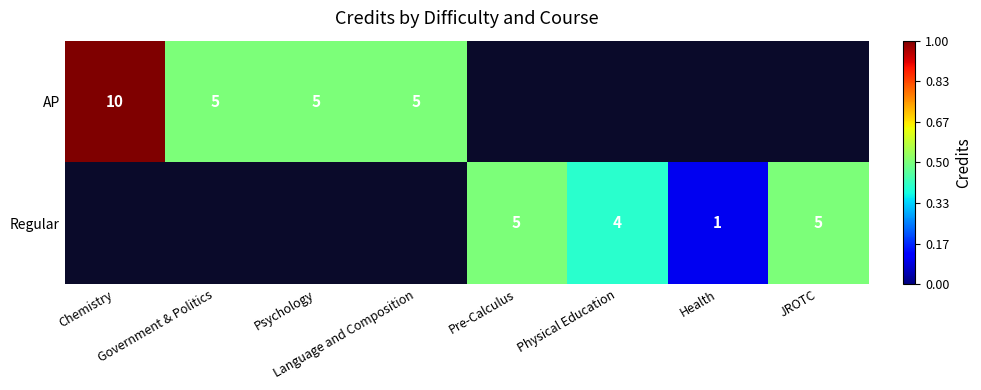

True or false: Regular has a value of 1.9 at Pre-Calculus.

False